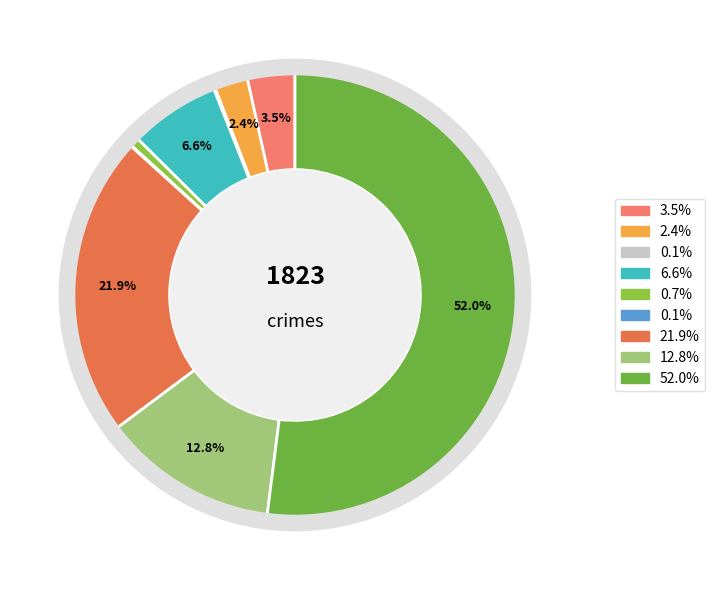

Count the number of slices in the pie.

9